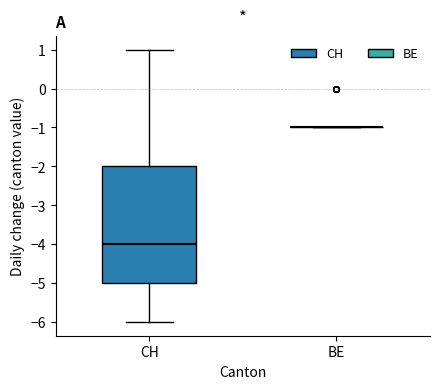

Where is the upper edge of the box for CH on the y-axis? The values are not printed on the chart, so give them approximately, as read against the axis.

-2